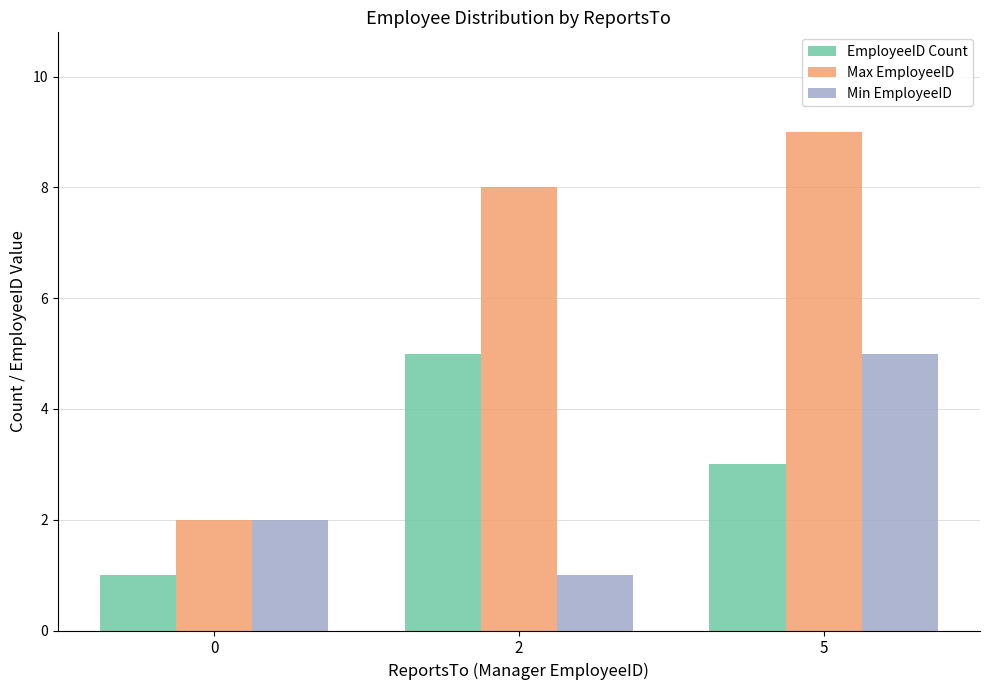

What is the total value across all series at 2?

14